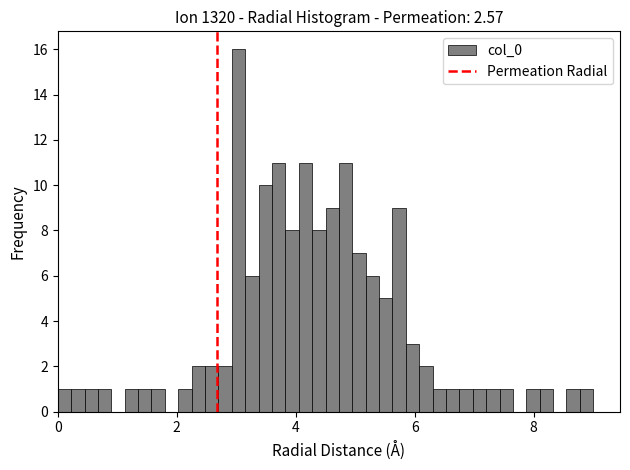

Around what value on the x-axis is the tallest bar? Give the approximate position of its centre, as read against the axis.

3.0